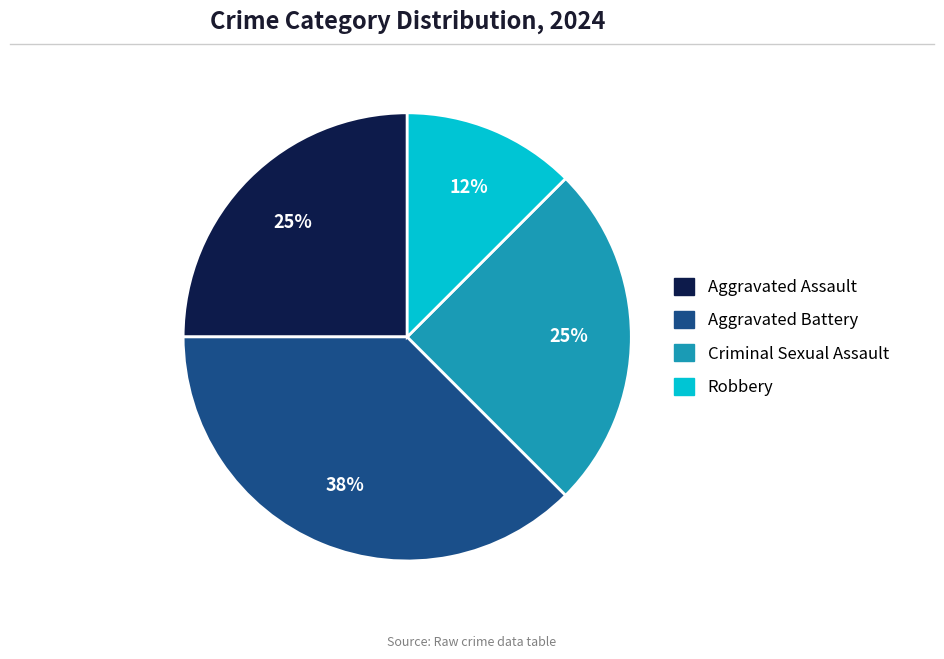

Combined, do Robbery and Criminal Sexual Assault account for over 50%?

No